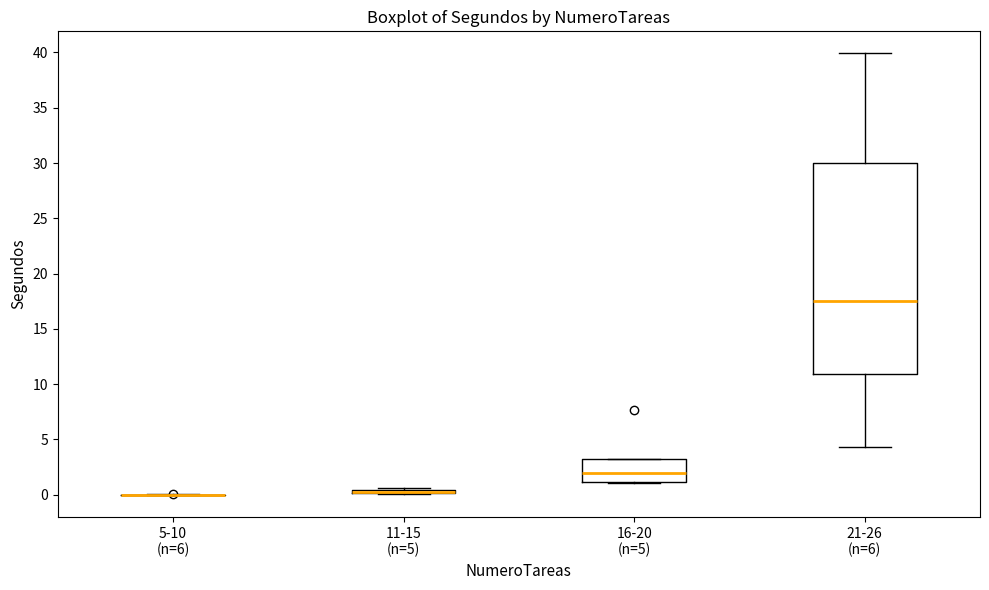

Where is the lower edge of the box for 11-15 (n=5) on the y-axis? The values are not printed on the chart, so give them approximately, as read against the axis.

0.0